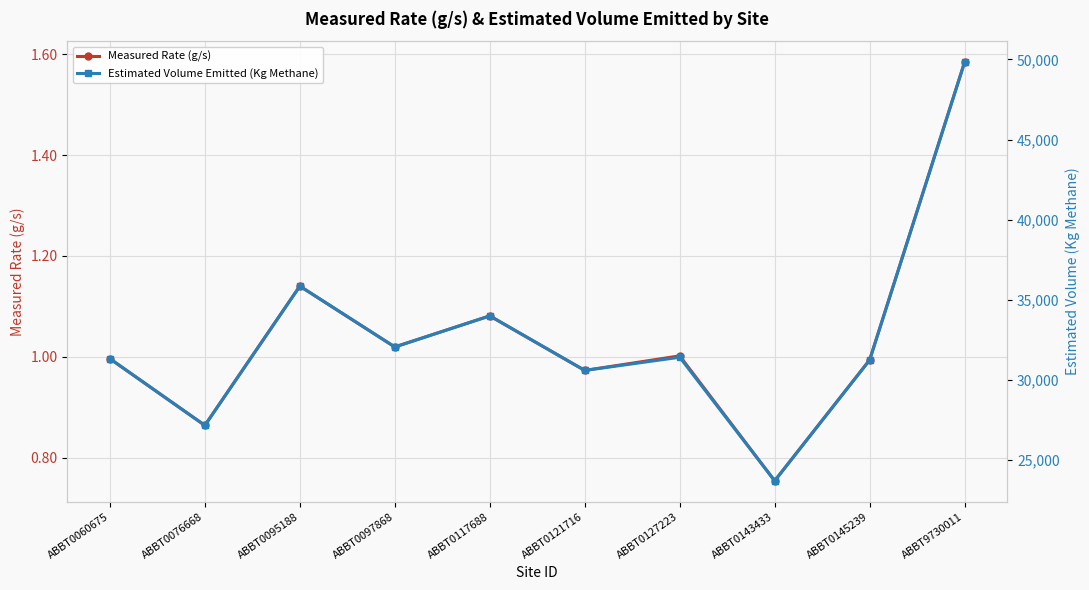

The Measured Rate (g/s) series shows 1.1 at ABBT0095188. True or false?

True